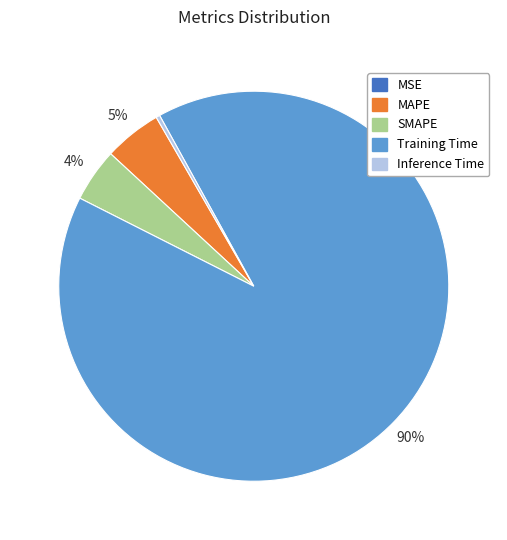

To the nearest percent, what is the average slice percentage?

20%